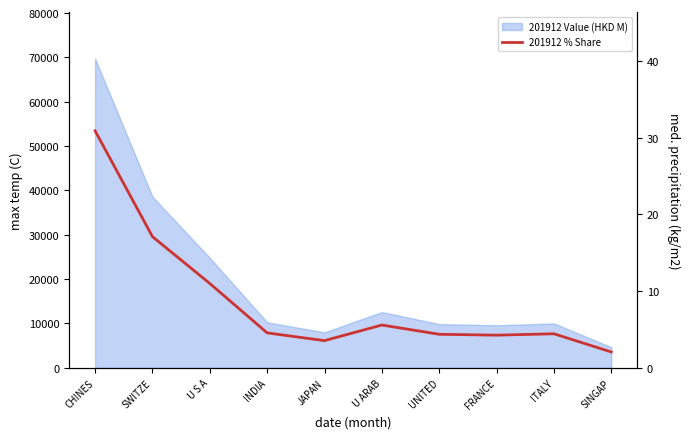

What is the label of the 2nd point from the right?

ITALY